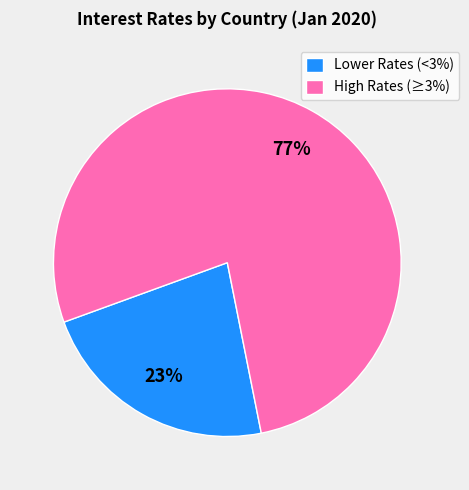

Rank the categories by value from highest to lowest.

High Rates (≥3%), Lower Rates (<3%)